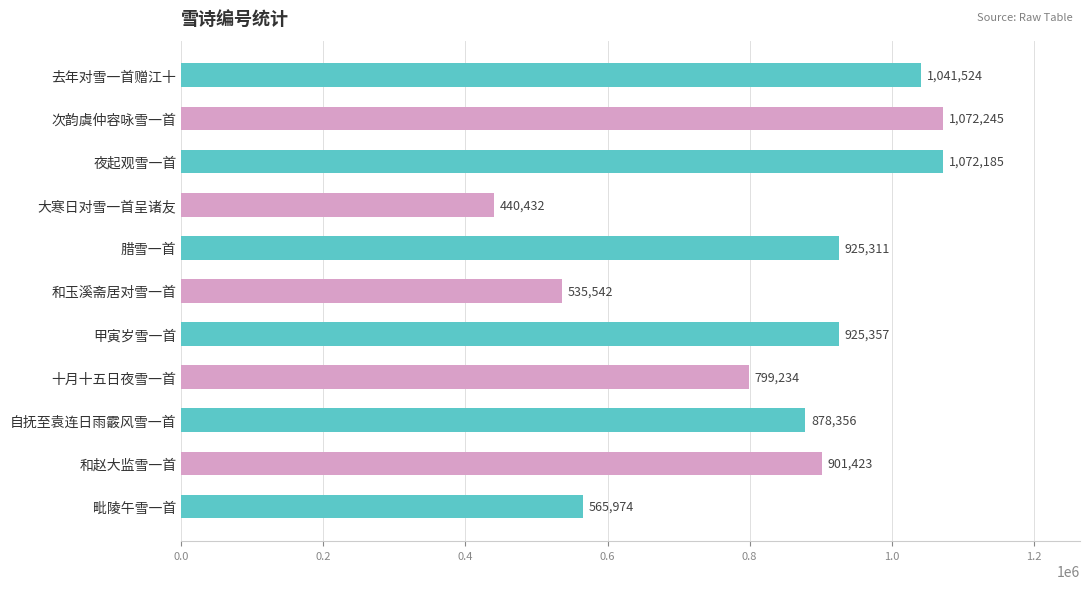

Reading top to bottom, extract all data points from this chart.

去年对雪一首赠江十=1041524	次韵虞仲容咏雪一首=1072245	夜起观雪一首=1072185	大寒日对雪一首呈诸友=440432	腊雪一首=925311	和玉溪斋居对雪一首=535542	甲寅岁雪一首=925357	十月十五日夜雪一首=799234	自抚至袁连日雨霰风雪一首=878356	和赵大监雪一首=901423	毗陵午雪一首=565974